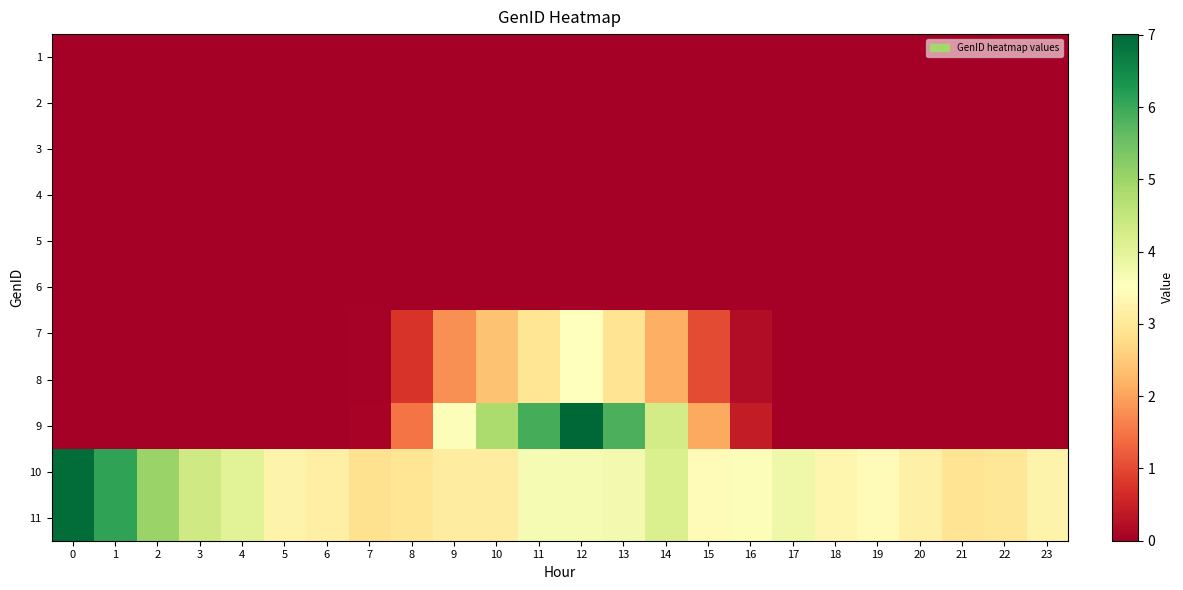

Count the number of categories in the chart.

24